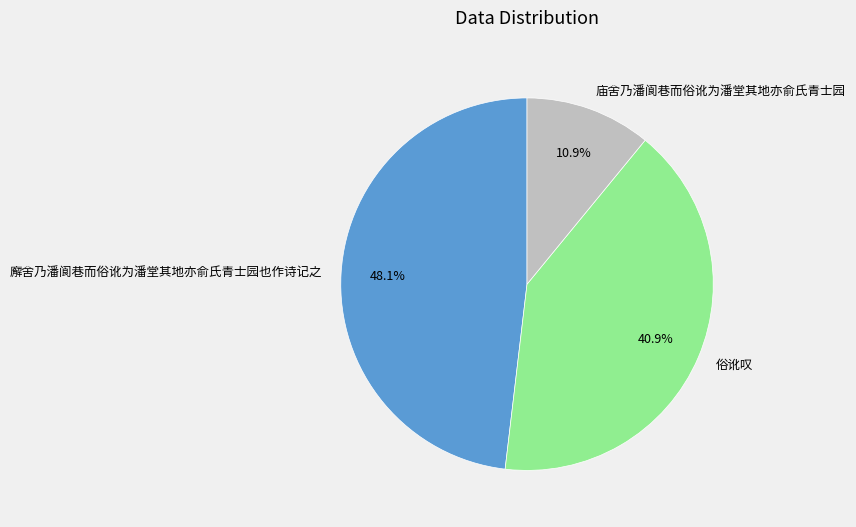

To the nearest percent, what percentage of the pie is 廨舍乃潘阆巷而俗讹为潘堂其地亦俞氏青士园也作诗记之?

48%